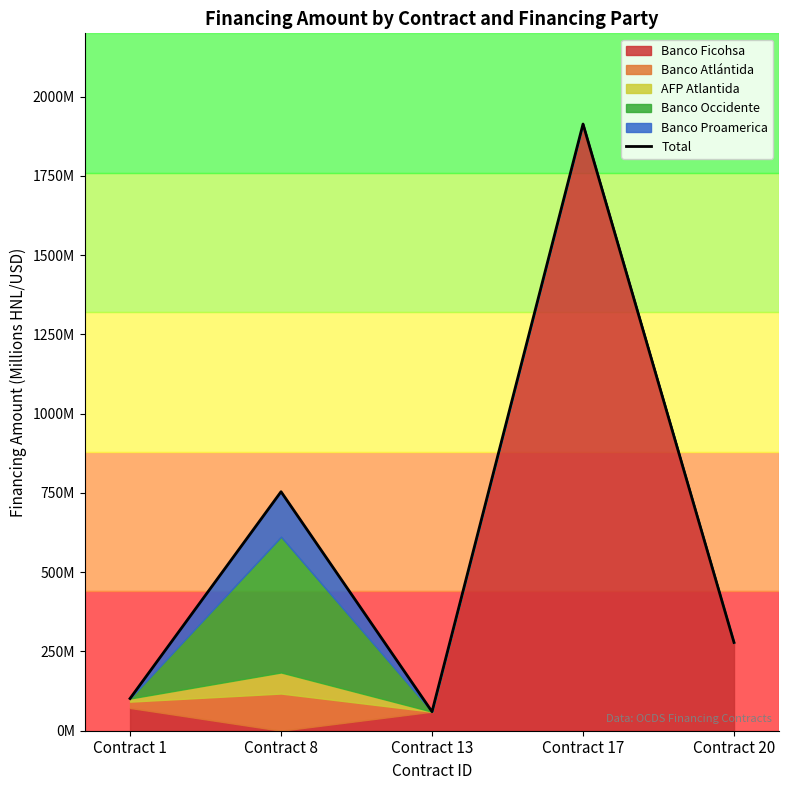

How many data points does each series have?

5